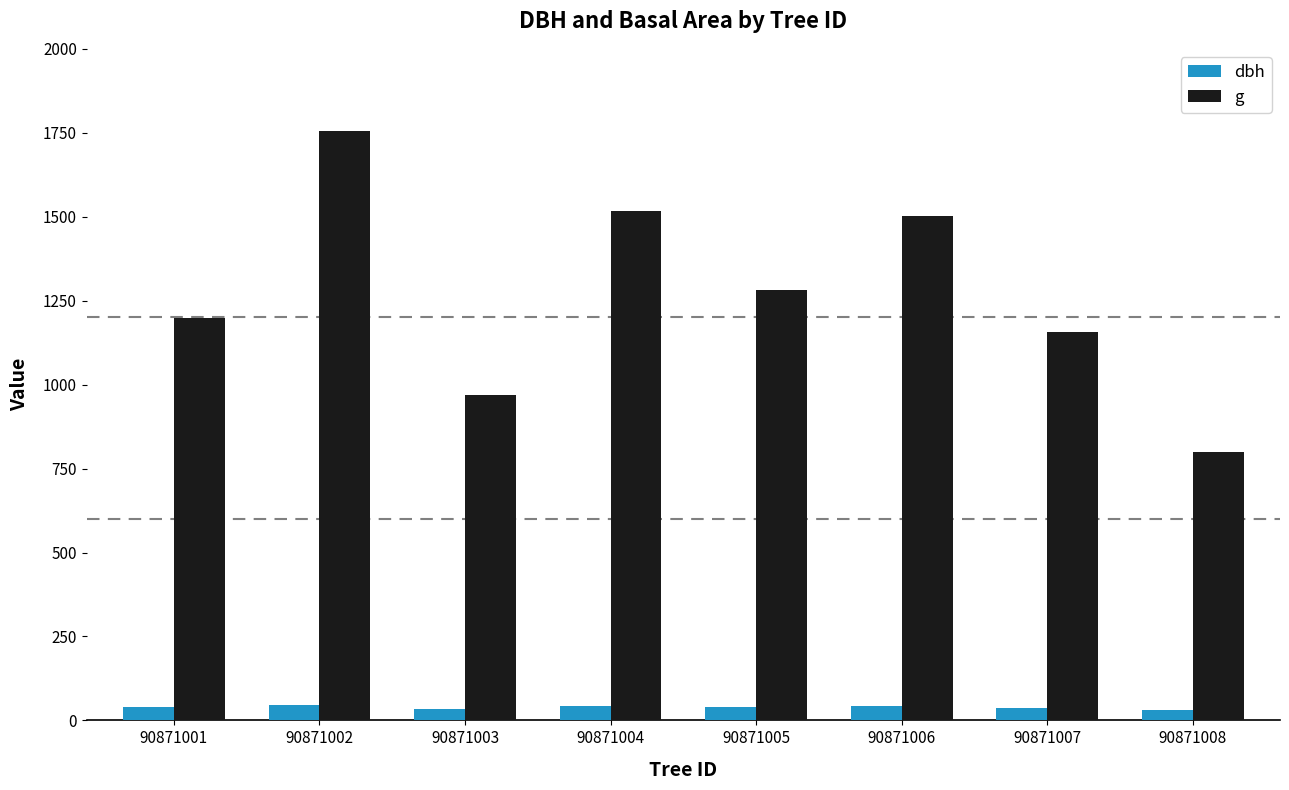

Which series has the largest range (max minus min)?

g